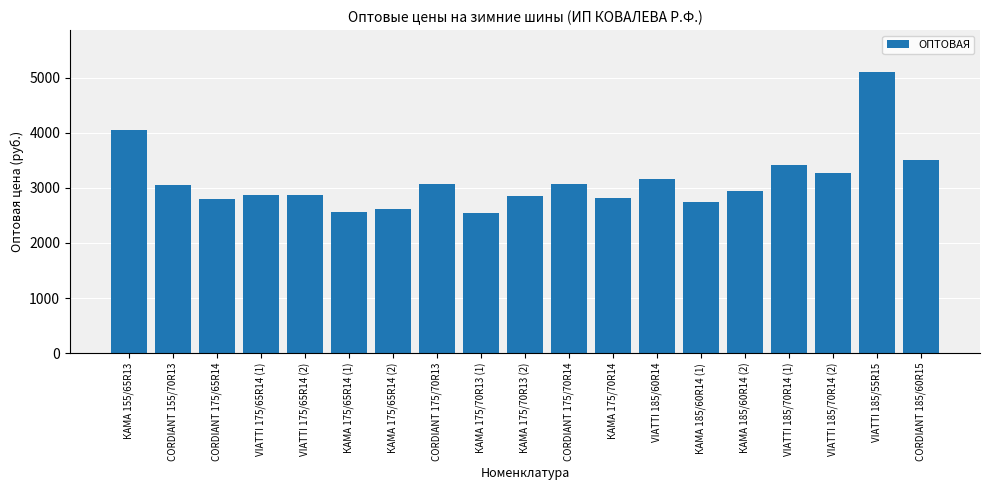

What is the greatest value displayed?

5103